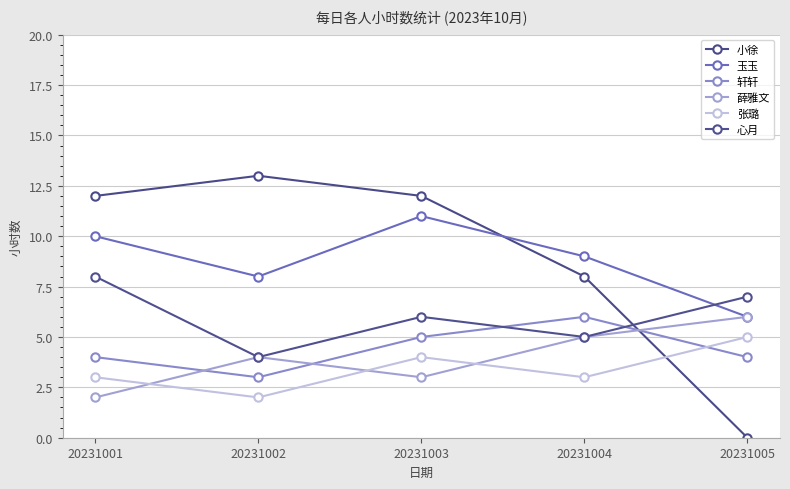

Reading left to right, transcribe all the data shown in this chart.

小徐: 20231001=12	20231002=13	20231003=12	20231004=8	20231005=0
玉玉: 20231001=10	20231002=8	20231003=11	20231004=9	20231005=6
轩轩: 20231001=4	20231002=3	20231003=5	20231004=6	20231005=4
薛雅文: 20231001=2	20231002=4	20231003=3	20231004=5	20231005=6
张璐: 20231001=3	20231002=2	20231003=4	20231004=3	20231005=5
心月: 20231001=8	20231002=4	20231003=6	20231004=5	20231005=7